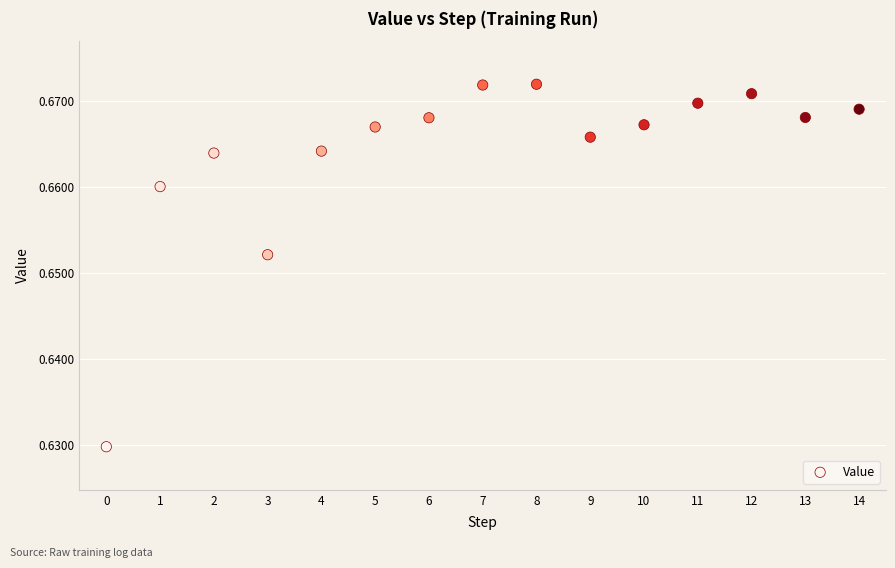

How many points are shown in the scatter plot?

15